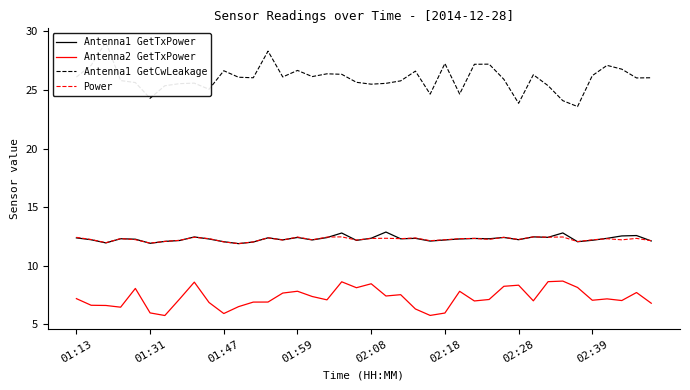

What is the difference between the maximum and second lowest values in the Power series?

0.5